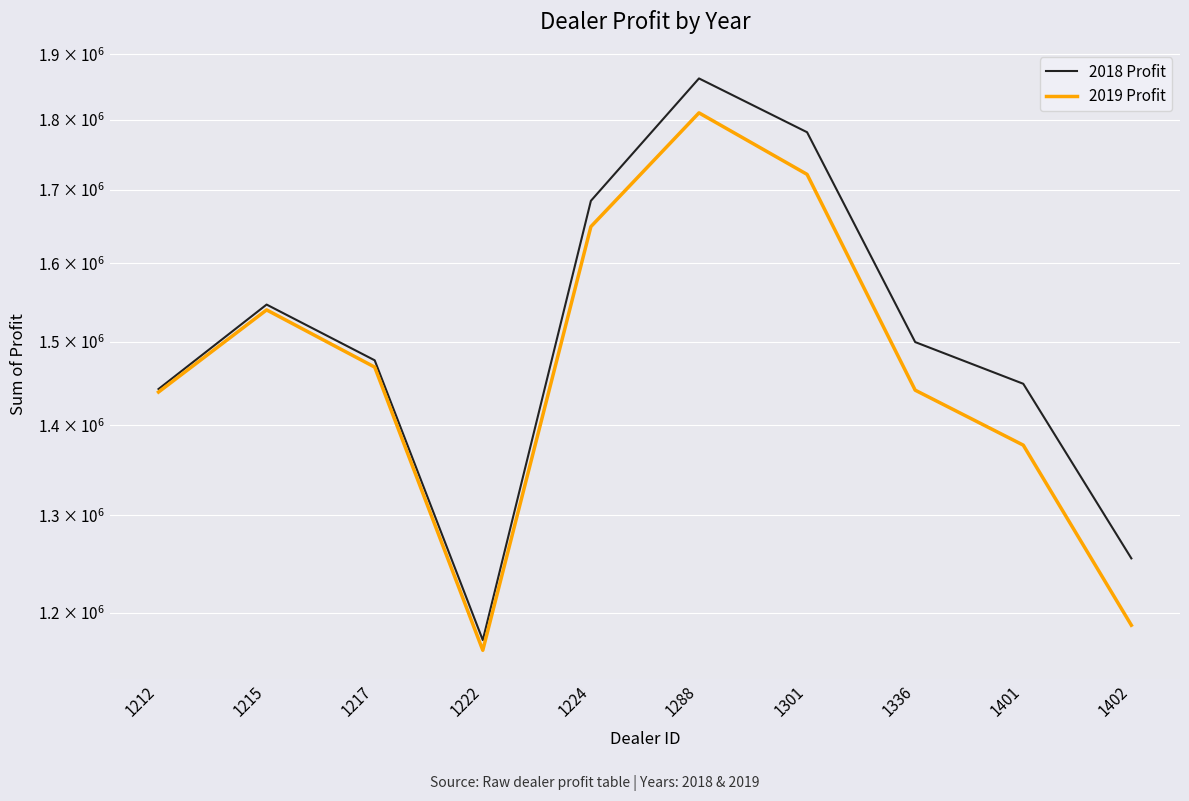

True or false: 2019 Profit and 2018 Profit cross at least once.

False